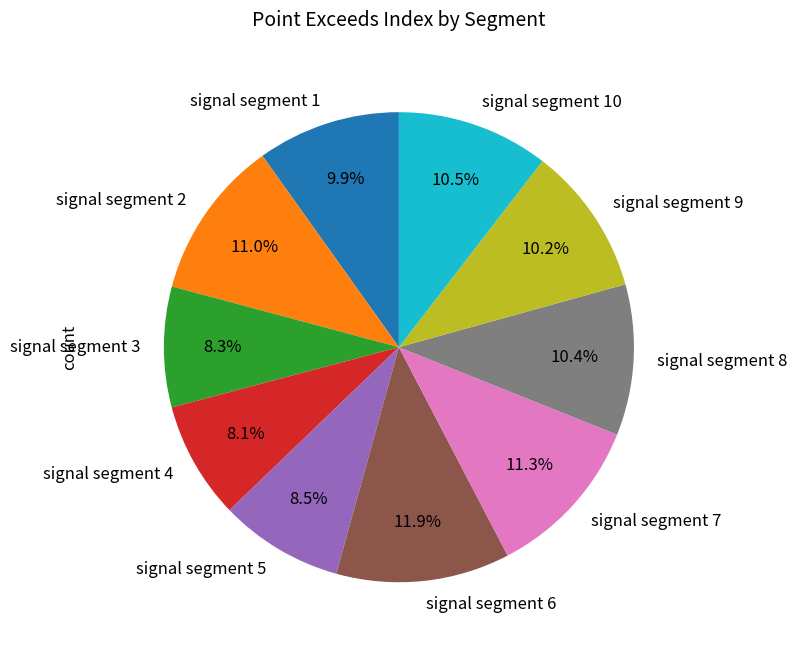

What is the total percentage of signal segment 3 and signal segment 5?

16.8%